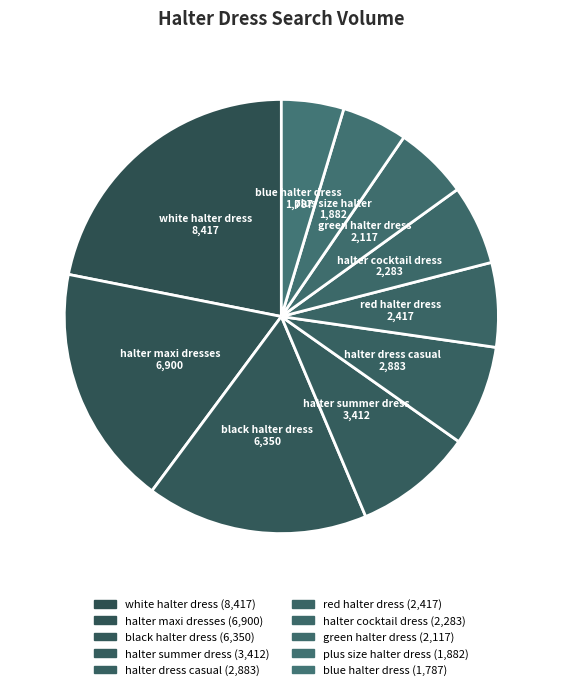

Between black halter dress and halter maxi dresses, which is larger?

halter maxi dresses